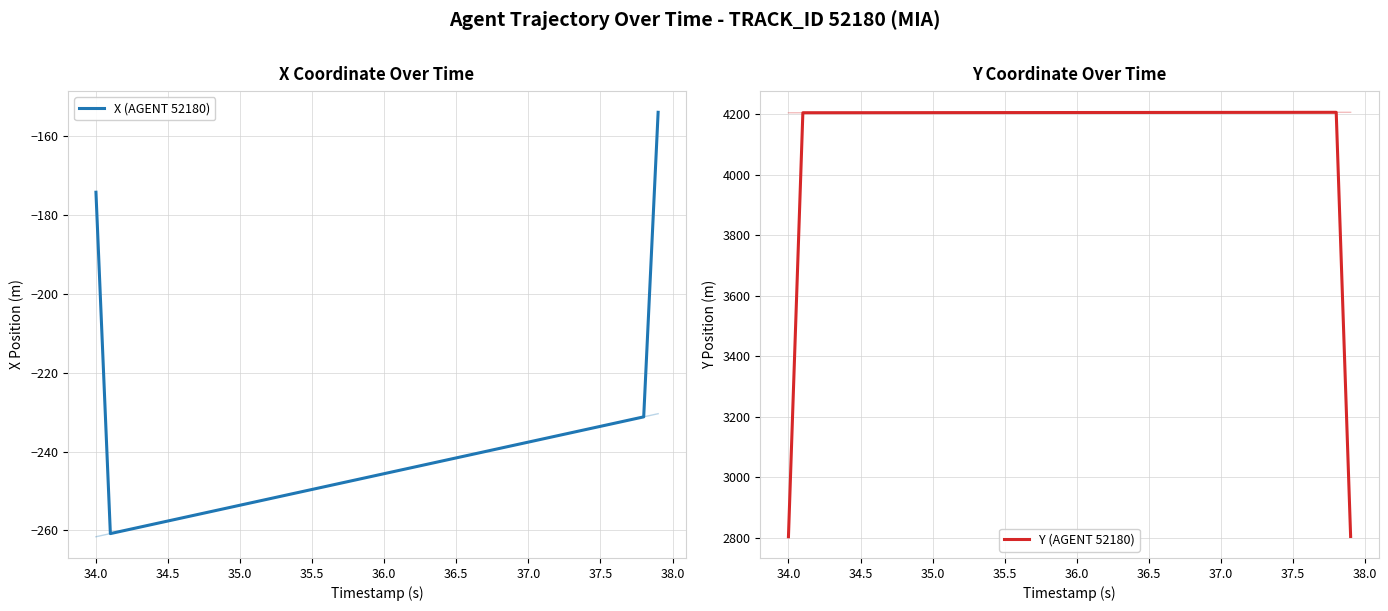

Is it true that X (AGENT 52180) equals -402.4 at 12?

False